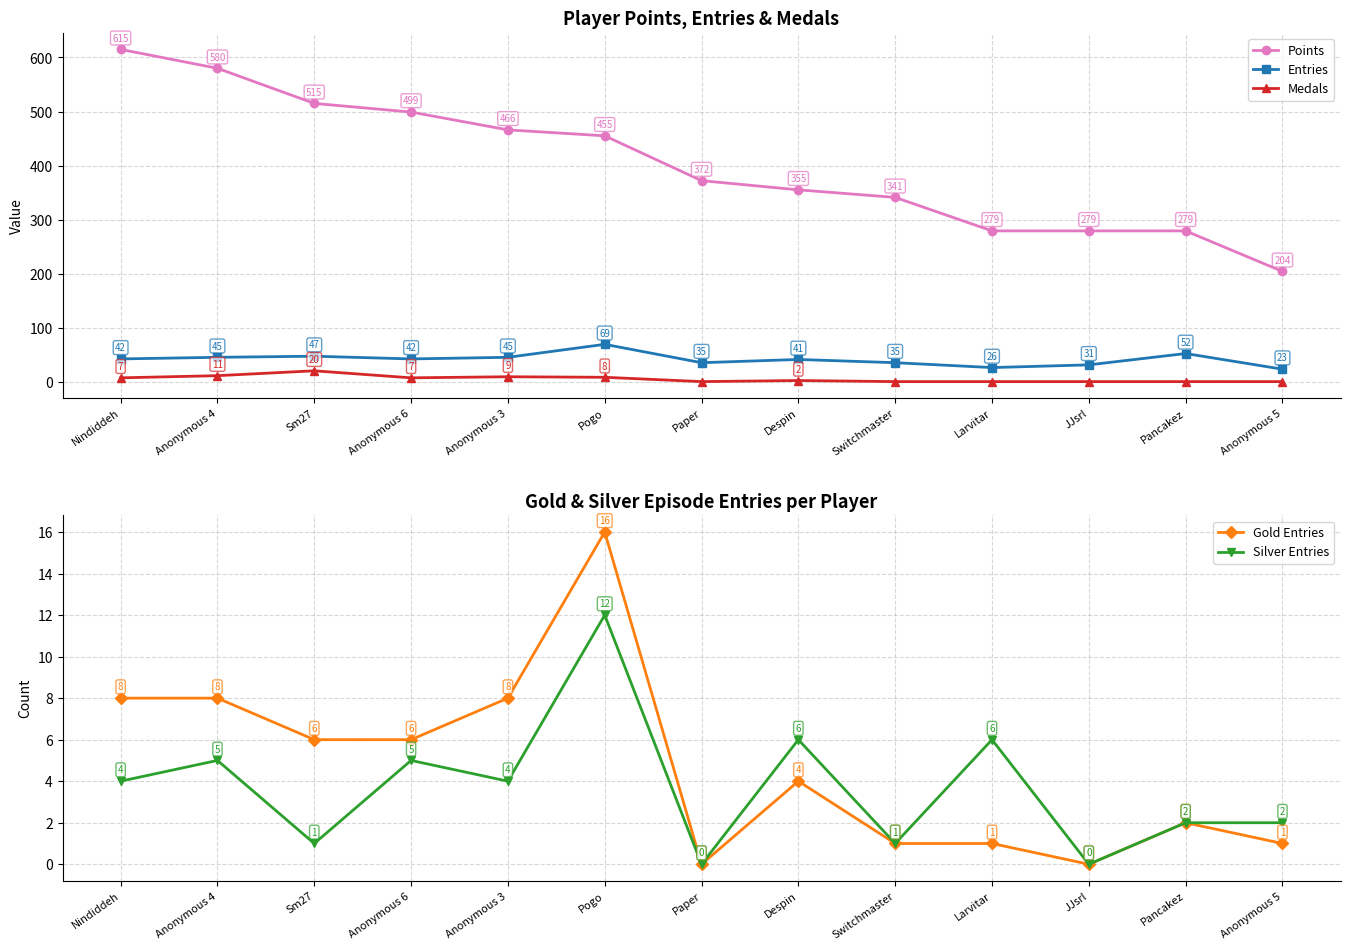

What is the label of the 10th point from the right?

Anonymous 6